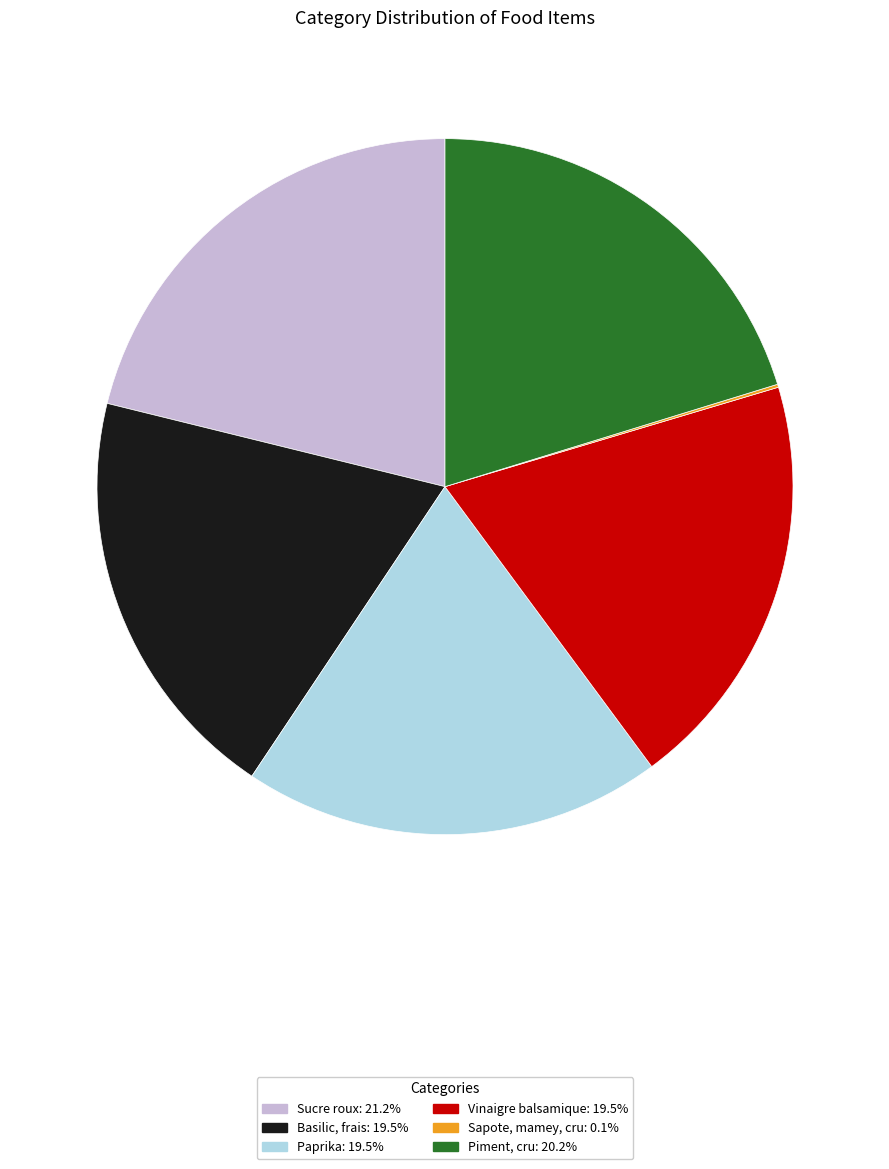

Which category has the biggest portion of the pie?

Sucre roux